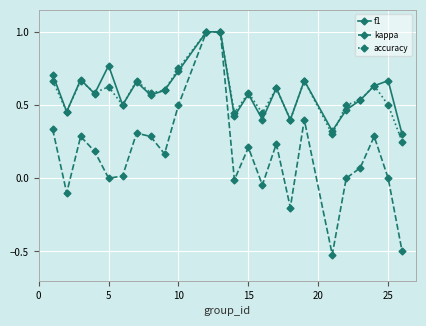

How many categories are shown in the chart?

24